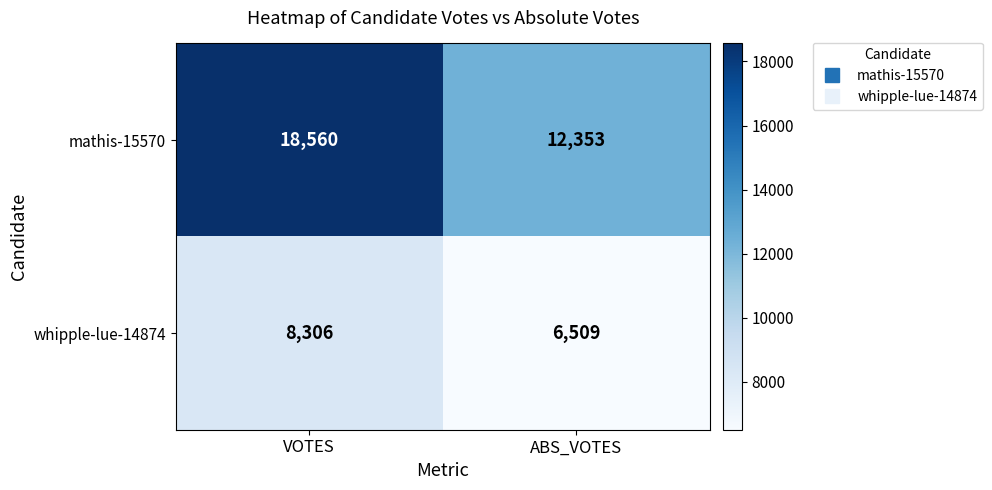

Between VOTES and ABS_VOTES, which series saw the biggest shift?

mathis-15570